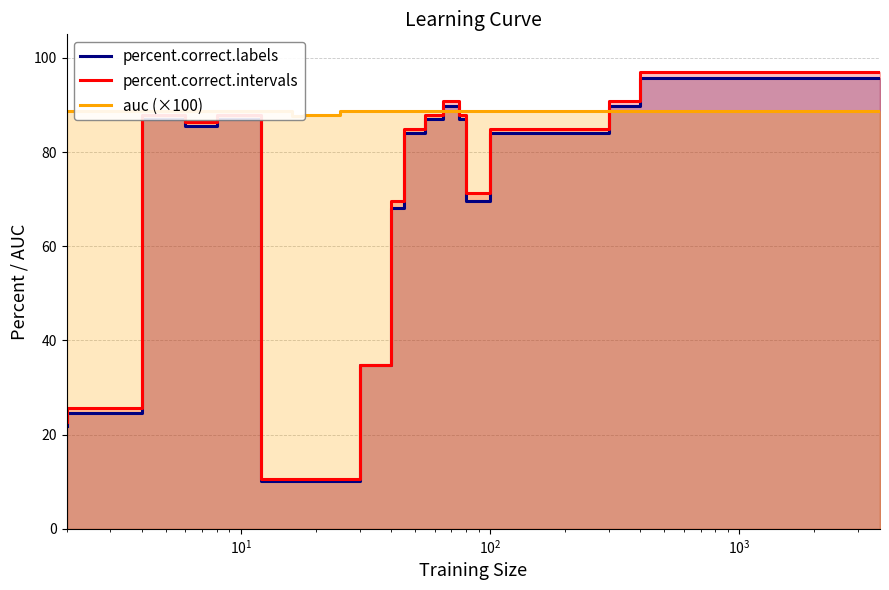

Which series ends up on top after the final intersection of auc (×100) and percent.correct.labels?

percent.correct.labels